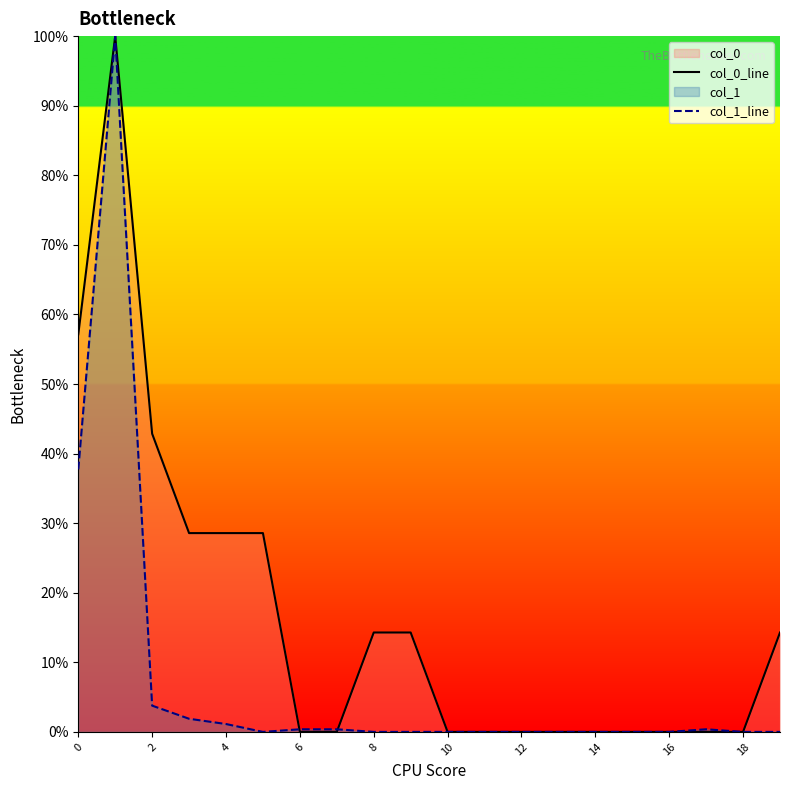

What is the sum of all col_1_line values?

145.7